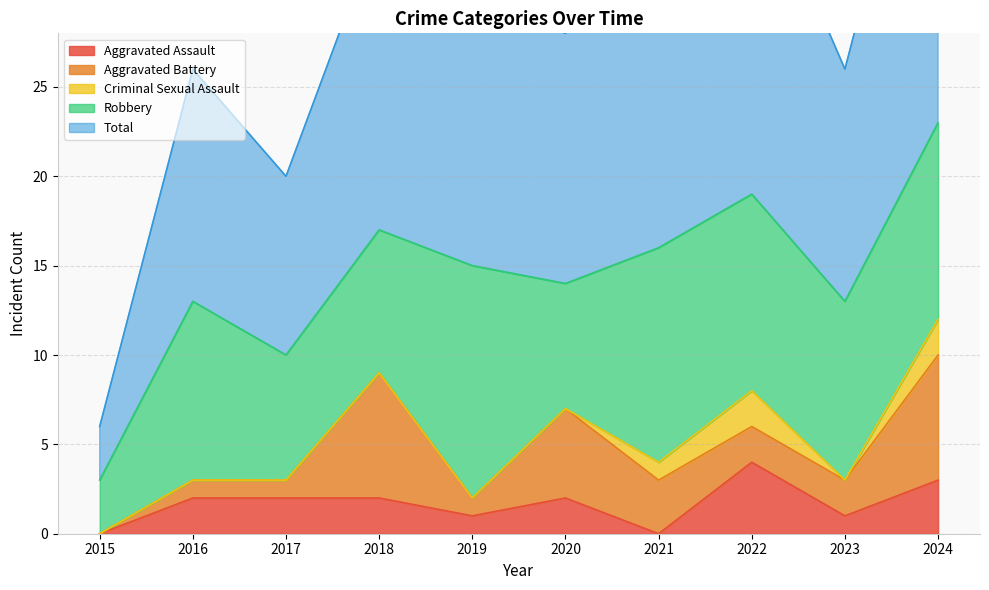

How many values in the Aggravated Assault series exceed 2?

2